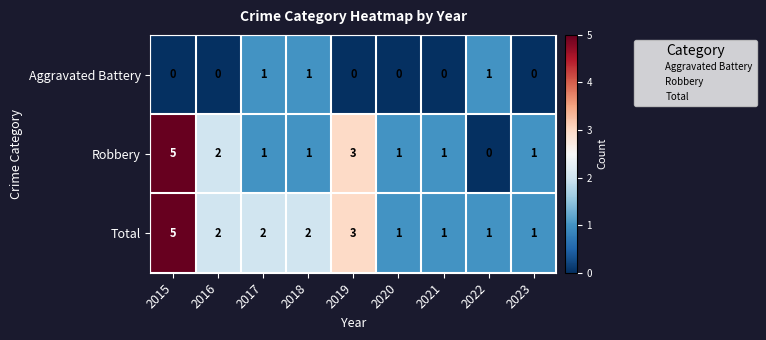

Rank the series by their average value, from lowest to highest.

Aggravated Battery, Robbery, Total